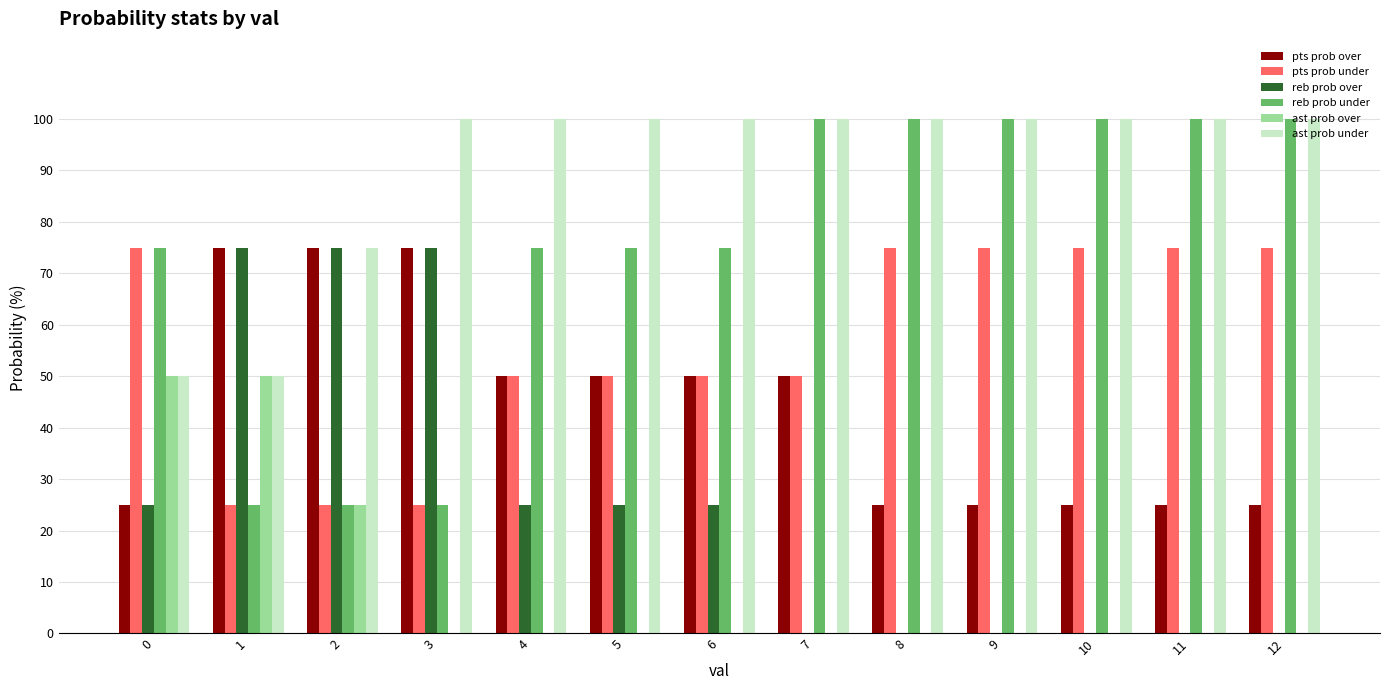

The reb prob over series shows 0 at 10. True or false?

True